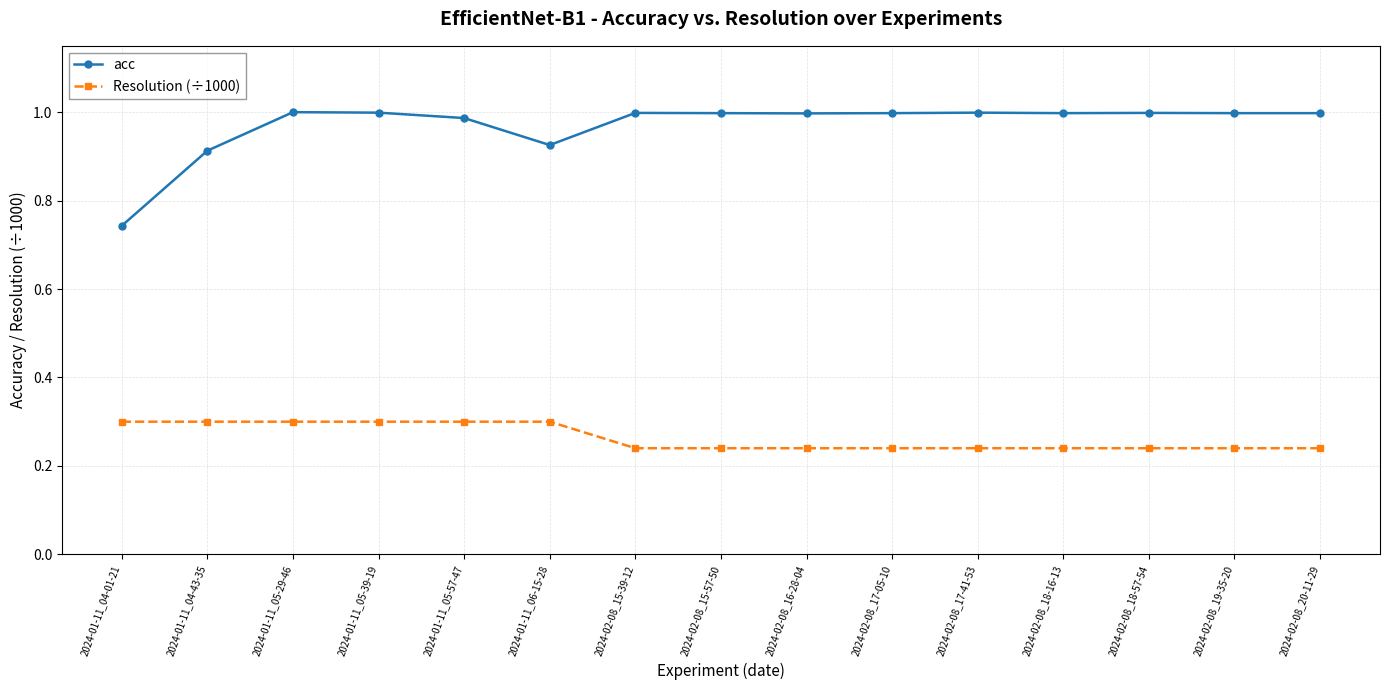

The value of Resolution (÷1000) at 2024-01-11_04-43-35 is 0.3. True or false?

True